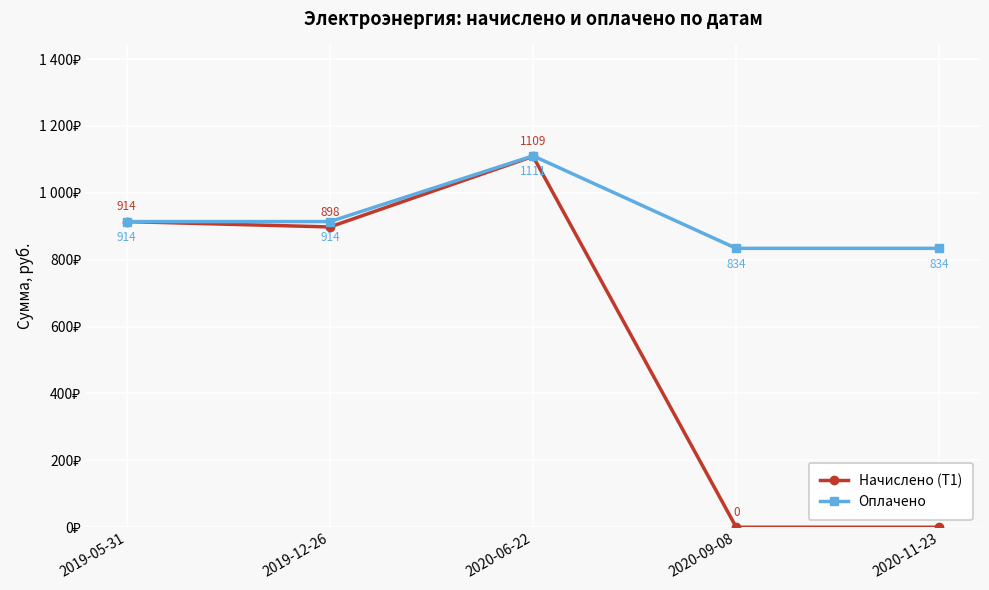

What is the sum of all Оплачено values?

4606.5